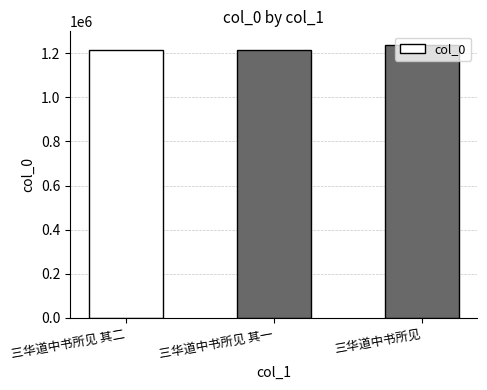

What is the smallest value displayed?

1215803